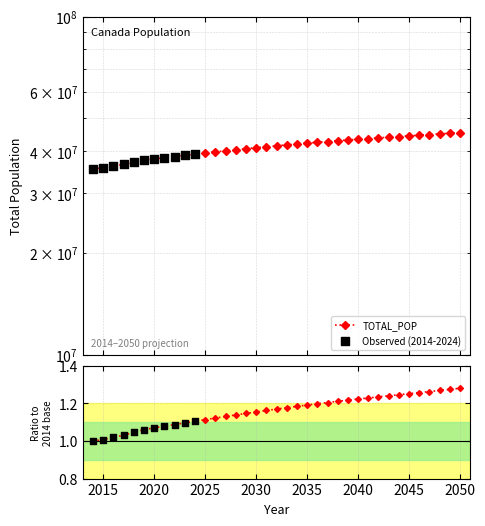

What is the ratio of the value at 2042 to the value at 2048?

1.0